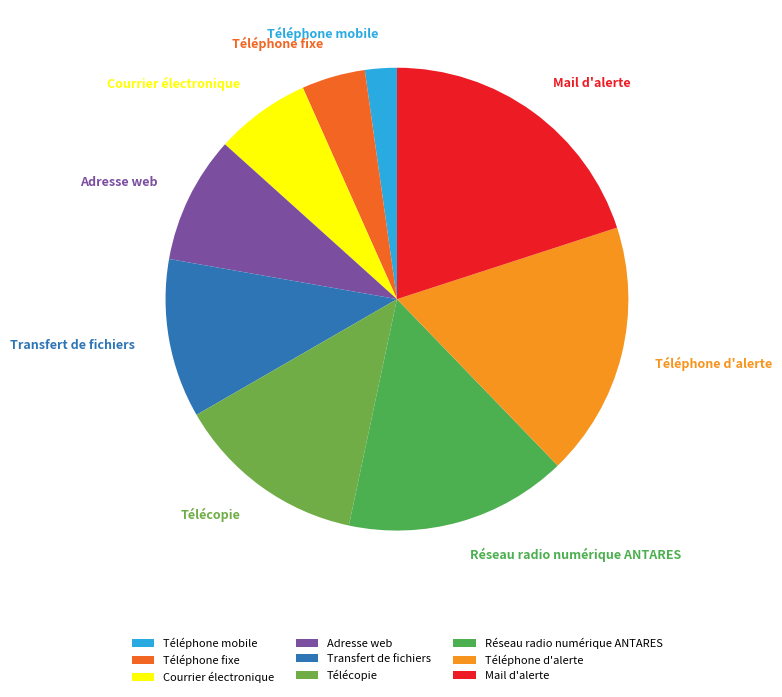

Does Réseau radio numérique ANTARES account for over 50% of the chart?

No